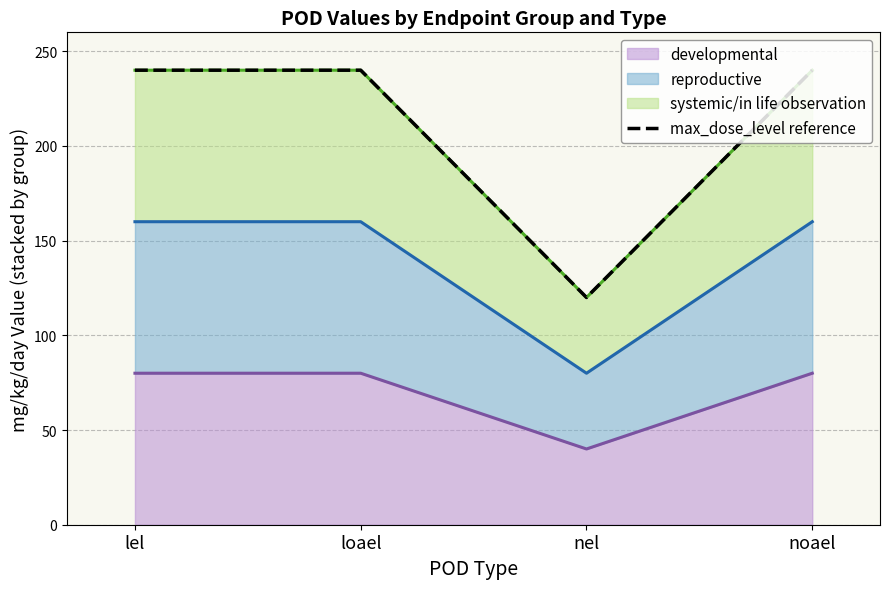

What is the greatest value displayed?

240